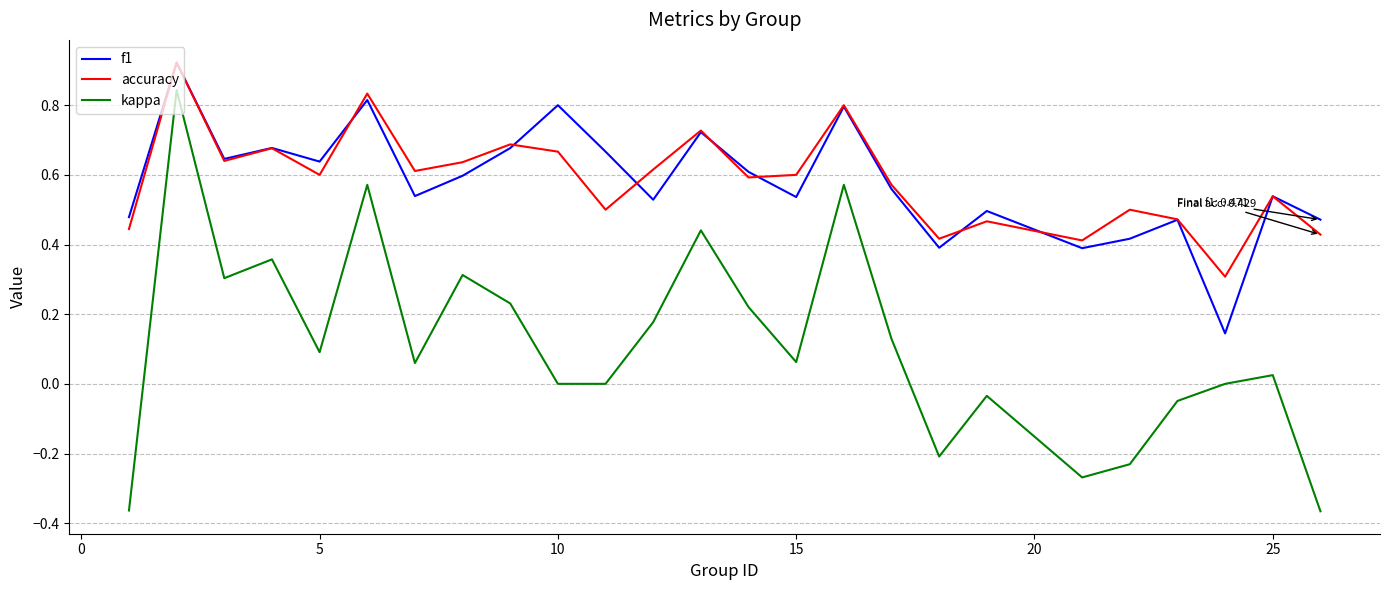

Which series has the widest spread of values?

kappa